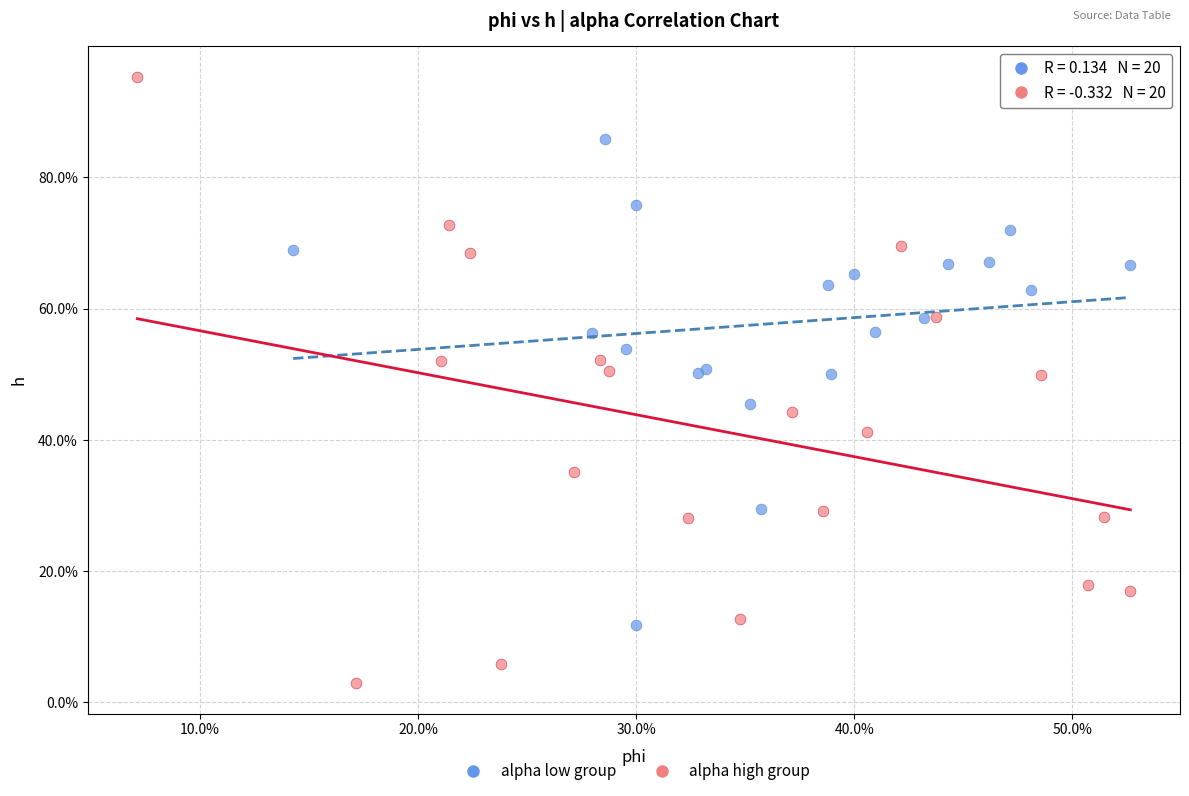

Which series reaches the minimum Y coordinate?

alpha high group